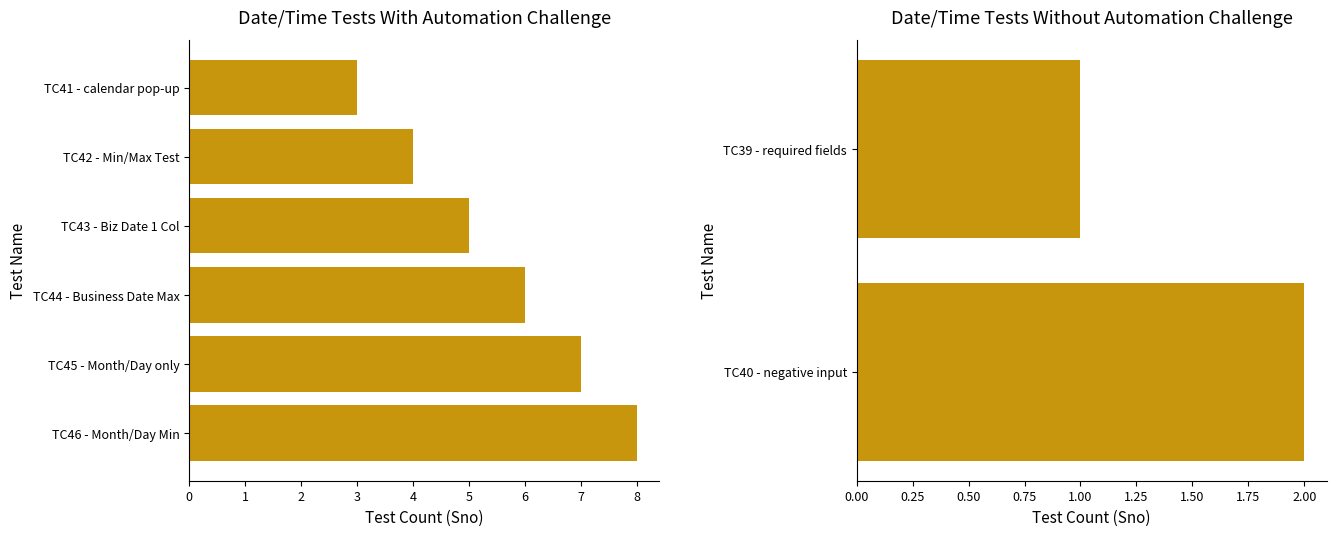

What is the difference between the second highest and minimum values?

4